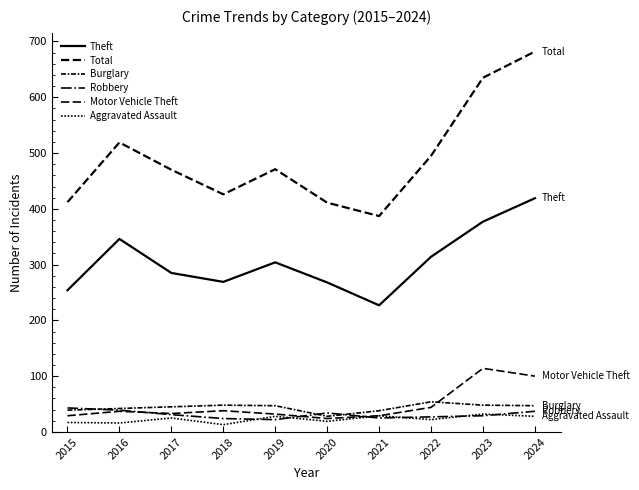

True or false: Burglary has more than 2 points higher than both neighbors.

False